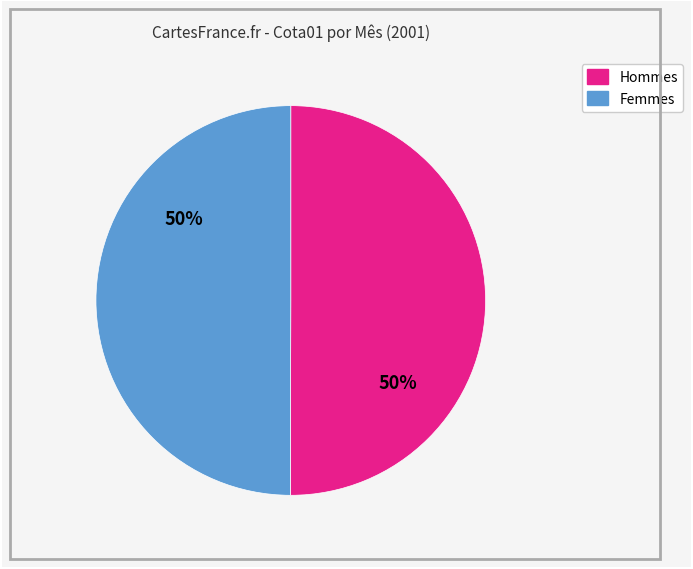

To the nearest percent, what is the average slice percentage?

50%